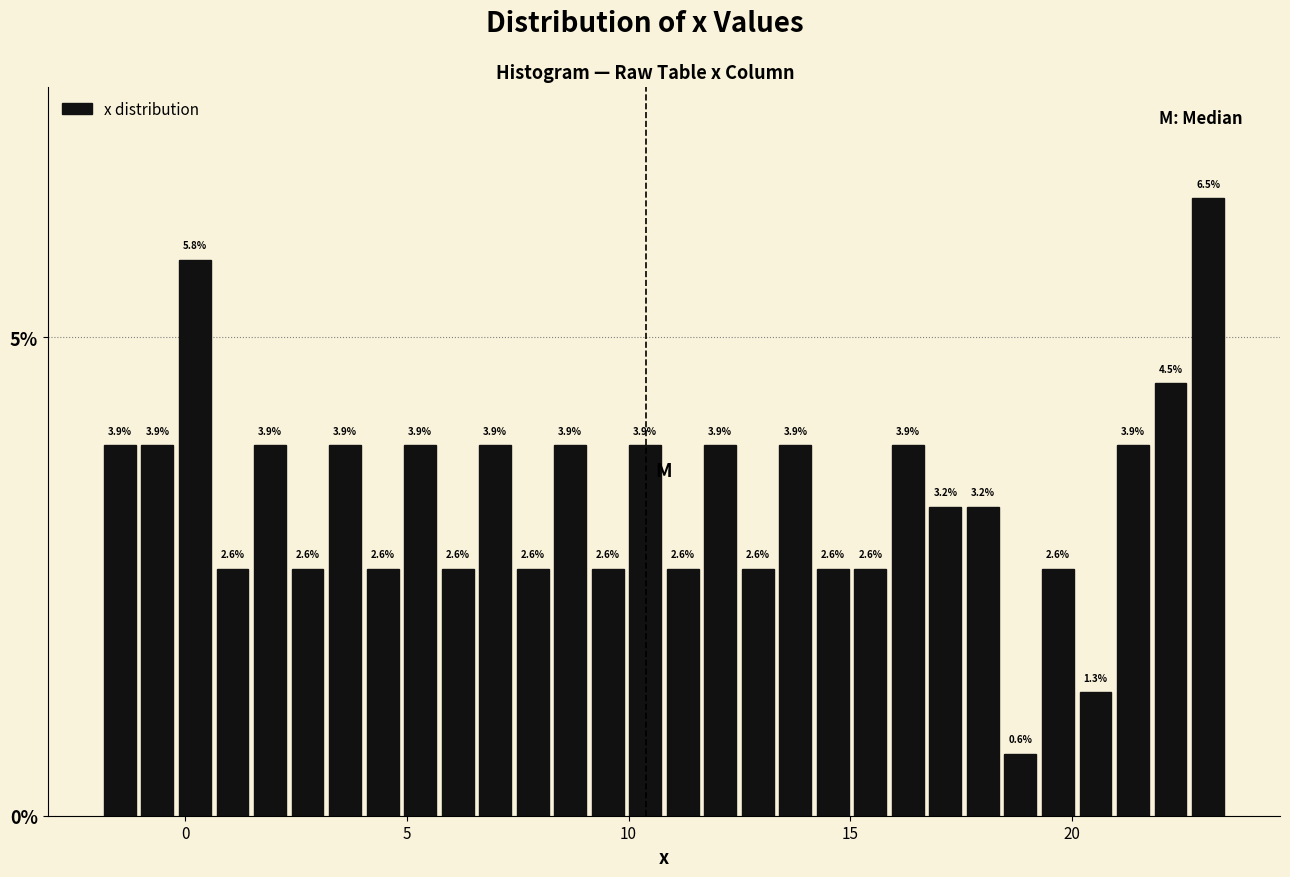

Around what value on the x-axis is the tallest bar? Give the approximate position of its centre, as read against the axis.

23.0